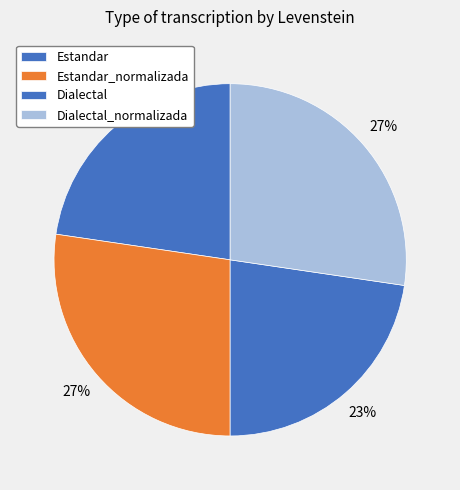

True or false: Estandar_normalizada accounts for 22% of the total.

False